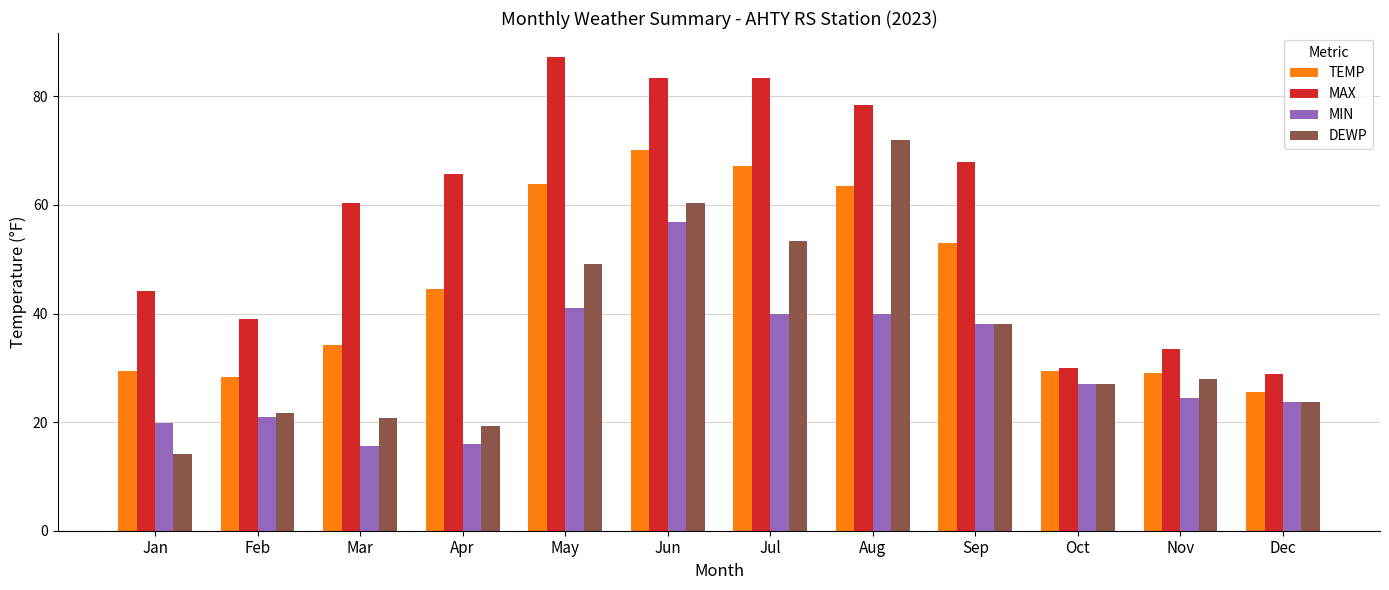

What is the spread (max minus min) of values at Jun?

26.5